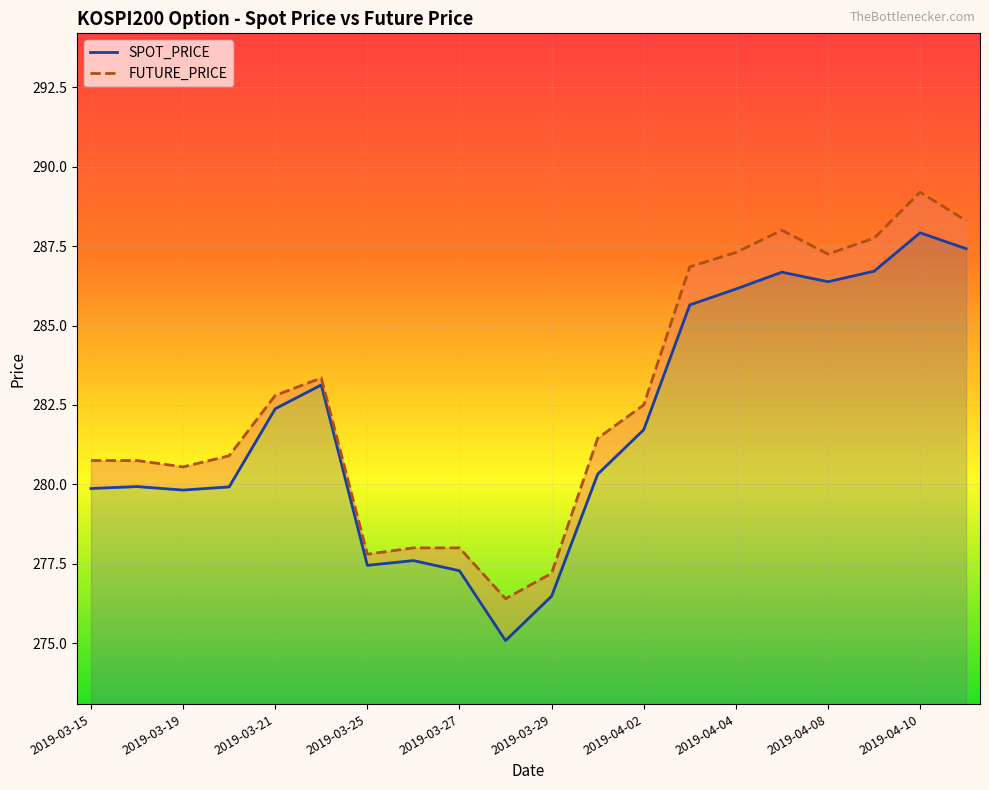

What is the difference between the second highest and second lowest values in the FUTURE_PRICE series?

11.1